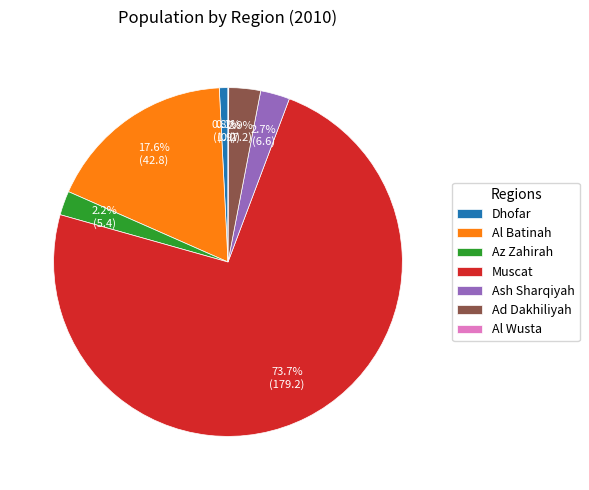

Combined, do Dhofar and Muscat account for over 50%?

Yes